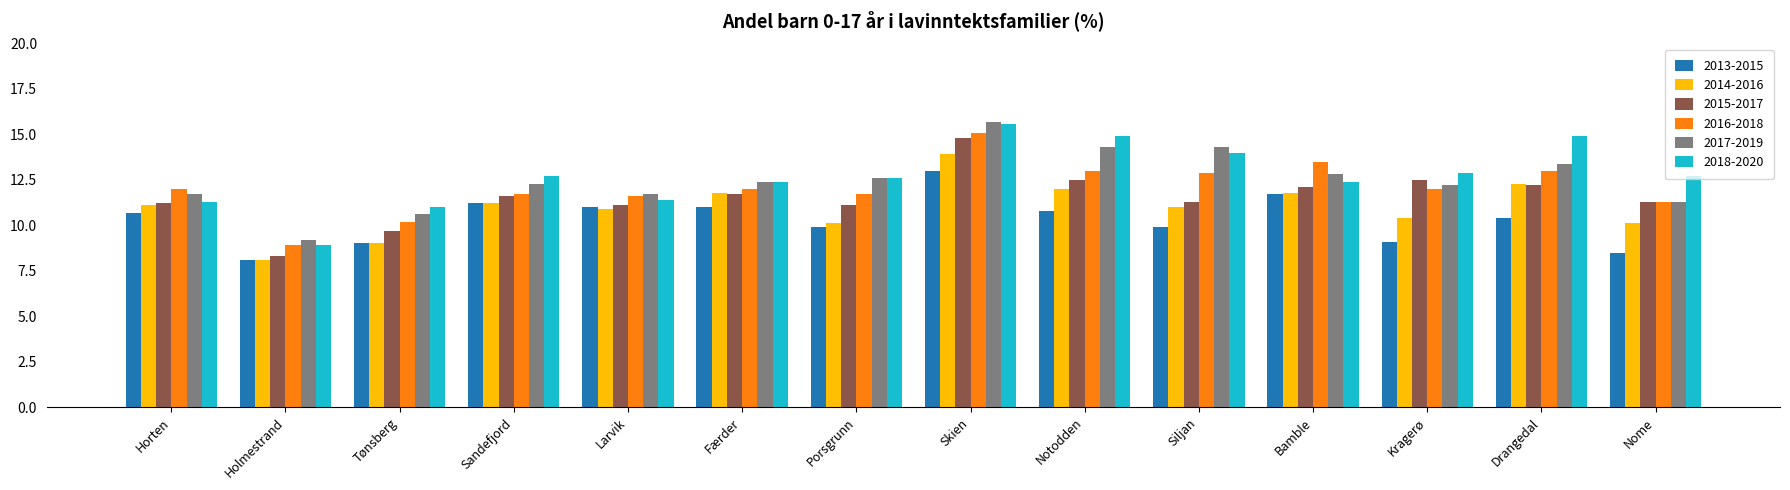

What position from the left is Drangedal?

13